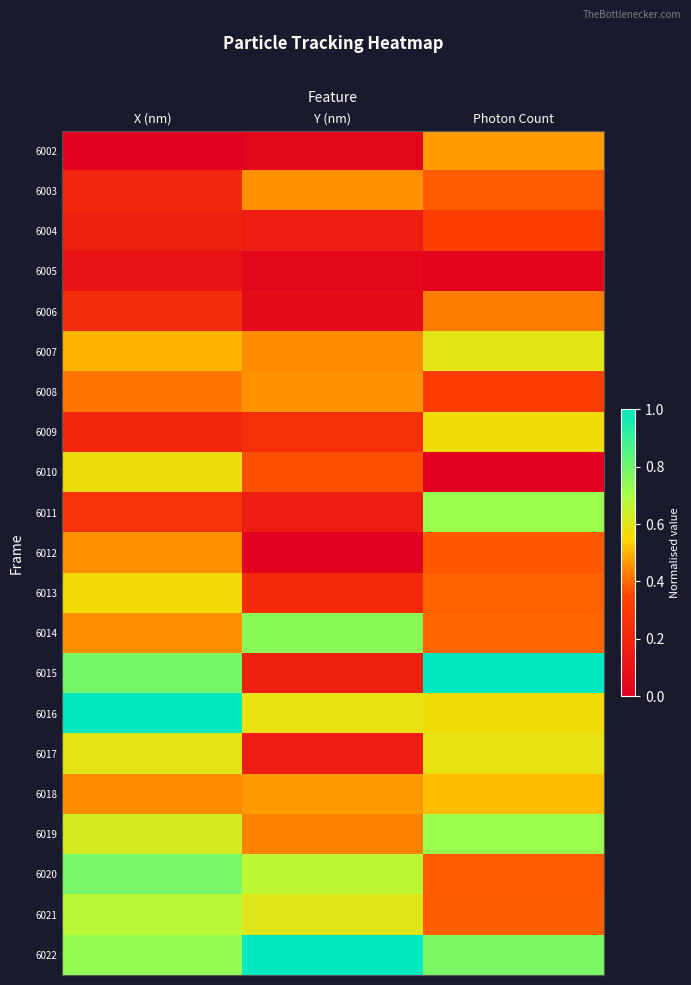

How many series are shown in this chart?

21